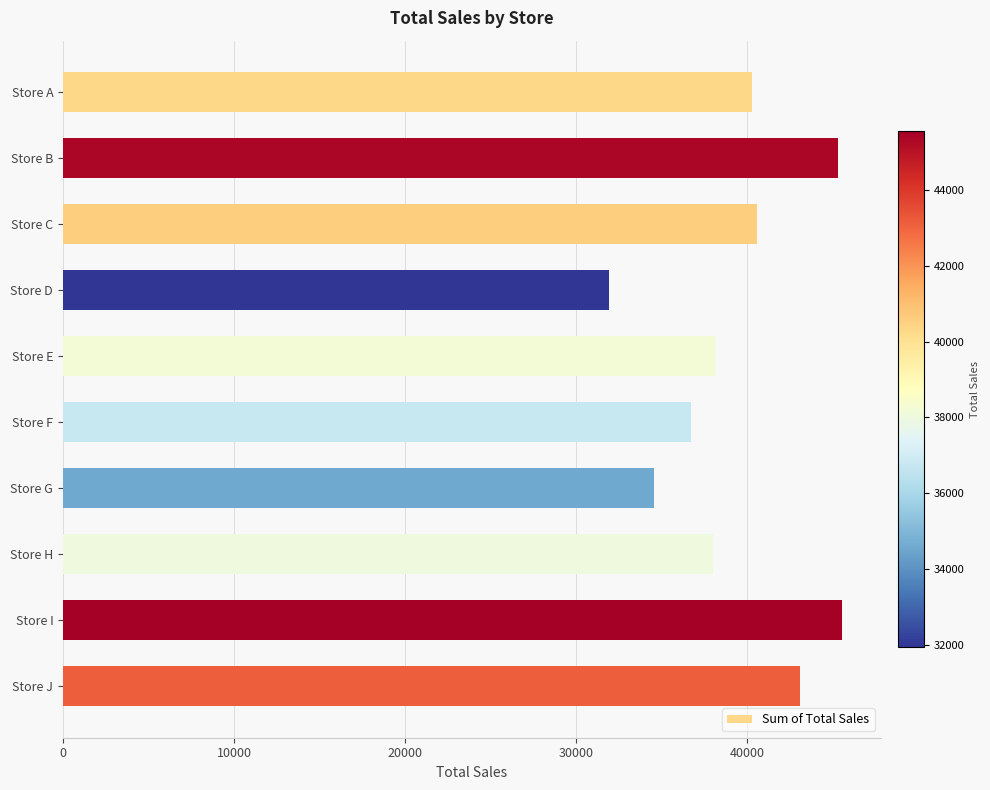

What is the value of the 7th bar from the top?

34573